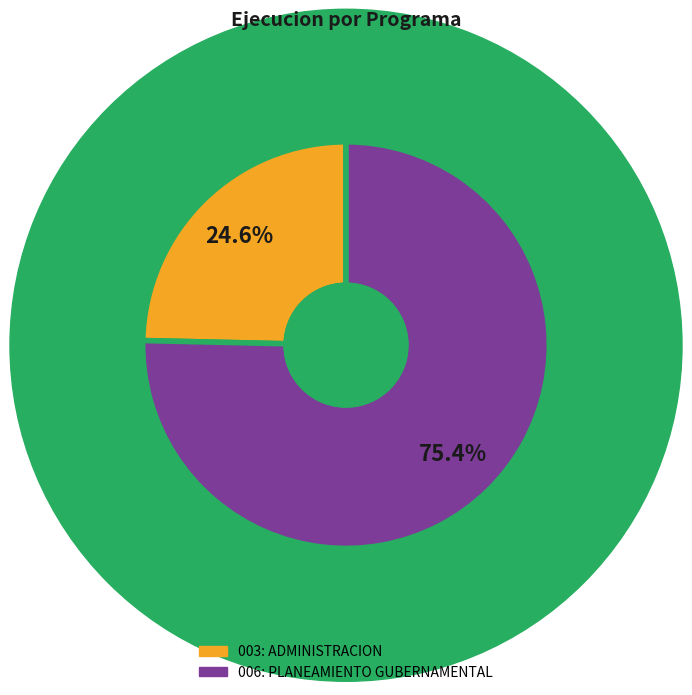

Count the number of slices in the pie.

2